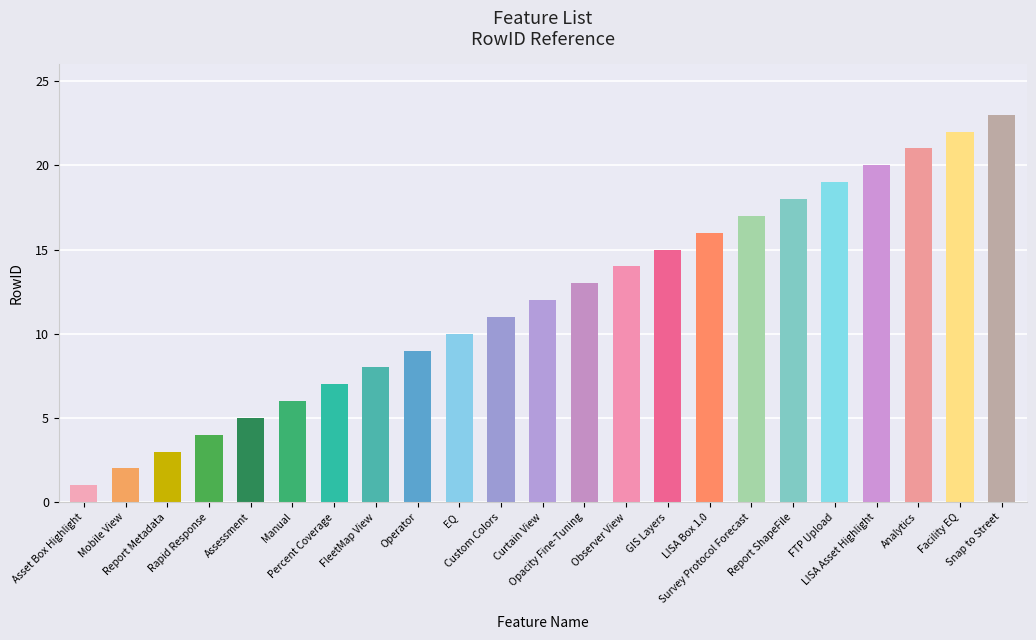

Reading left to right, transcribe all the data shown in this chart.

1	2	3	4	5	6	7	8	9	10	11	12	13	14	15	16	17	18	19	20	21	22	23